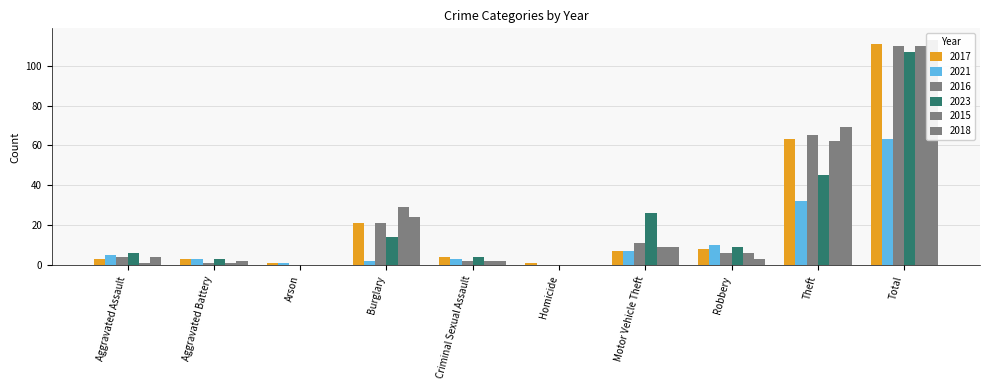

What is the difference between the highest and lowest values at Robbery?

7